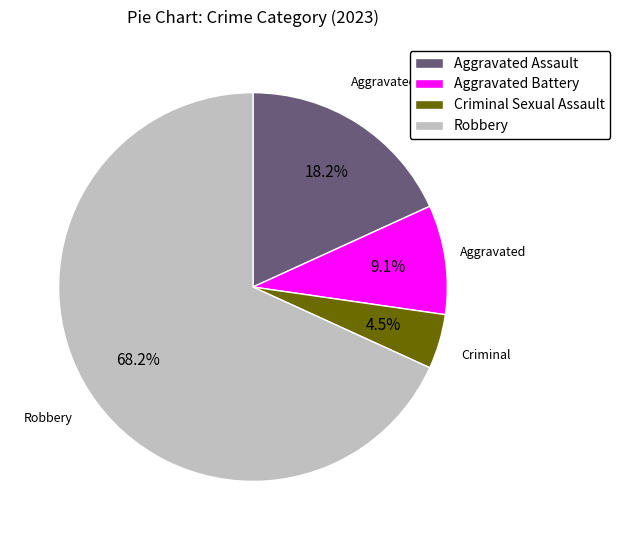

What is the largest slice in the pie chart?

Robbery